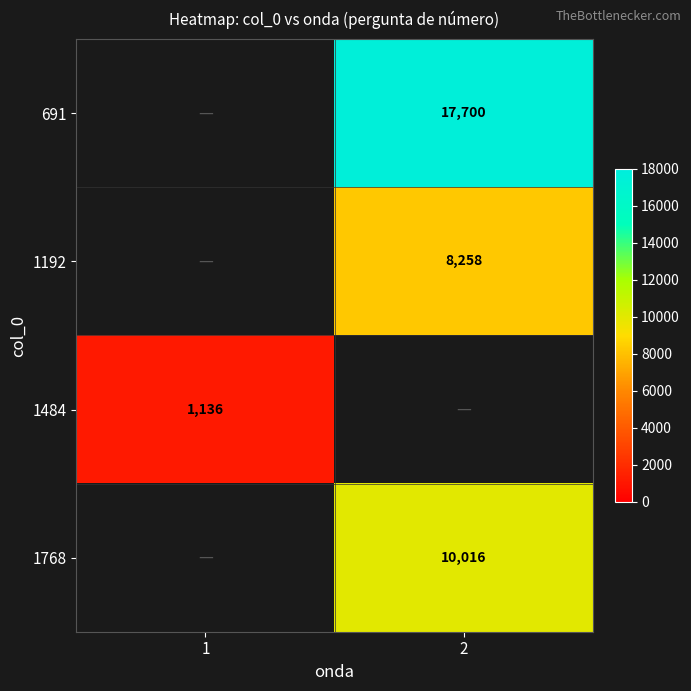

True or false: 691 has a value of 6706 at 2.

False